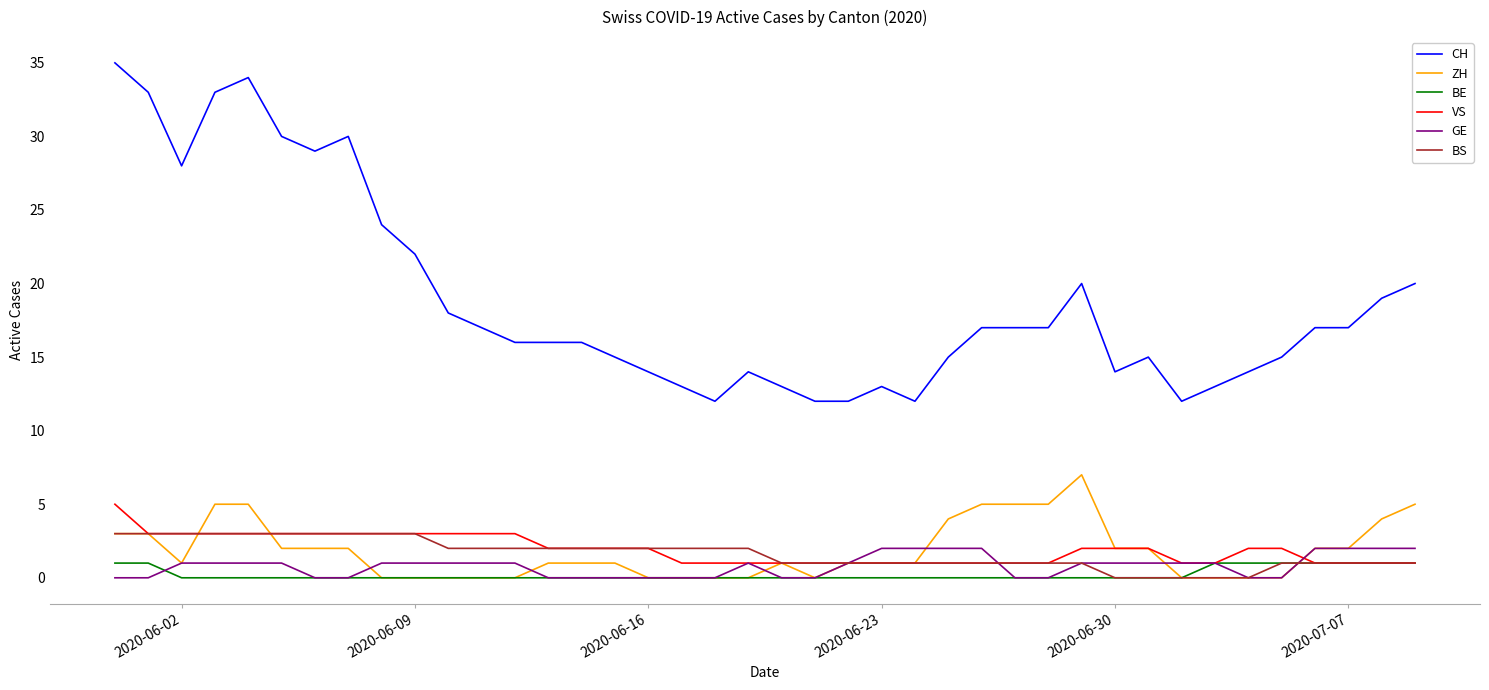

Which series has the largest range (max minus min)?

CH